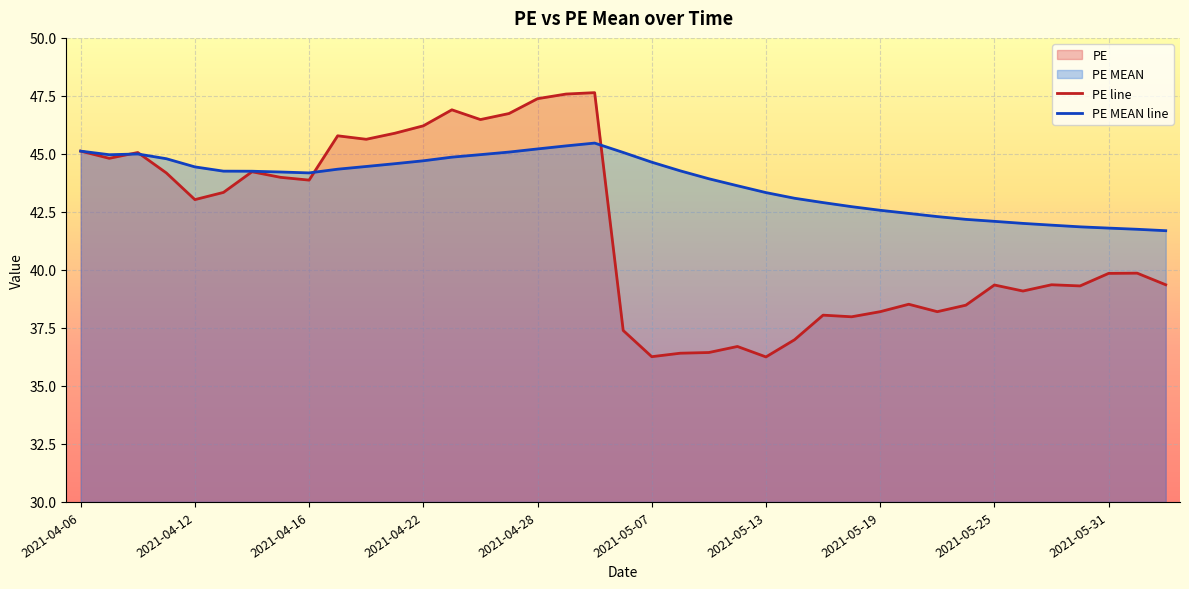

What position from the left is 13?

14